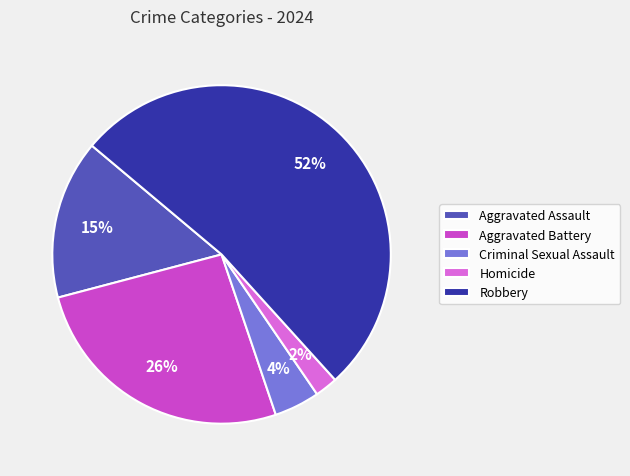

To the nearest percent, what portion does Homicide represent?

2%